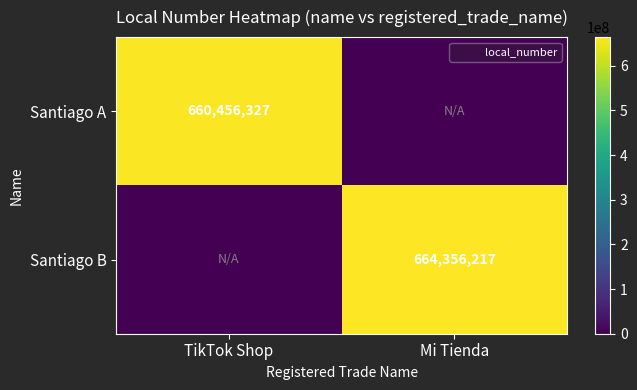

True or false: Santiago A has a value of 660456327 at TikTok Shop.

True